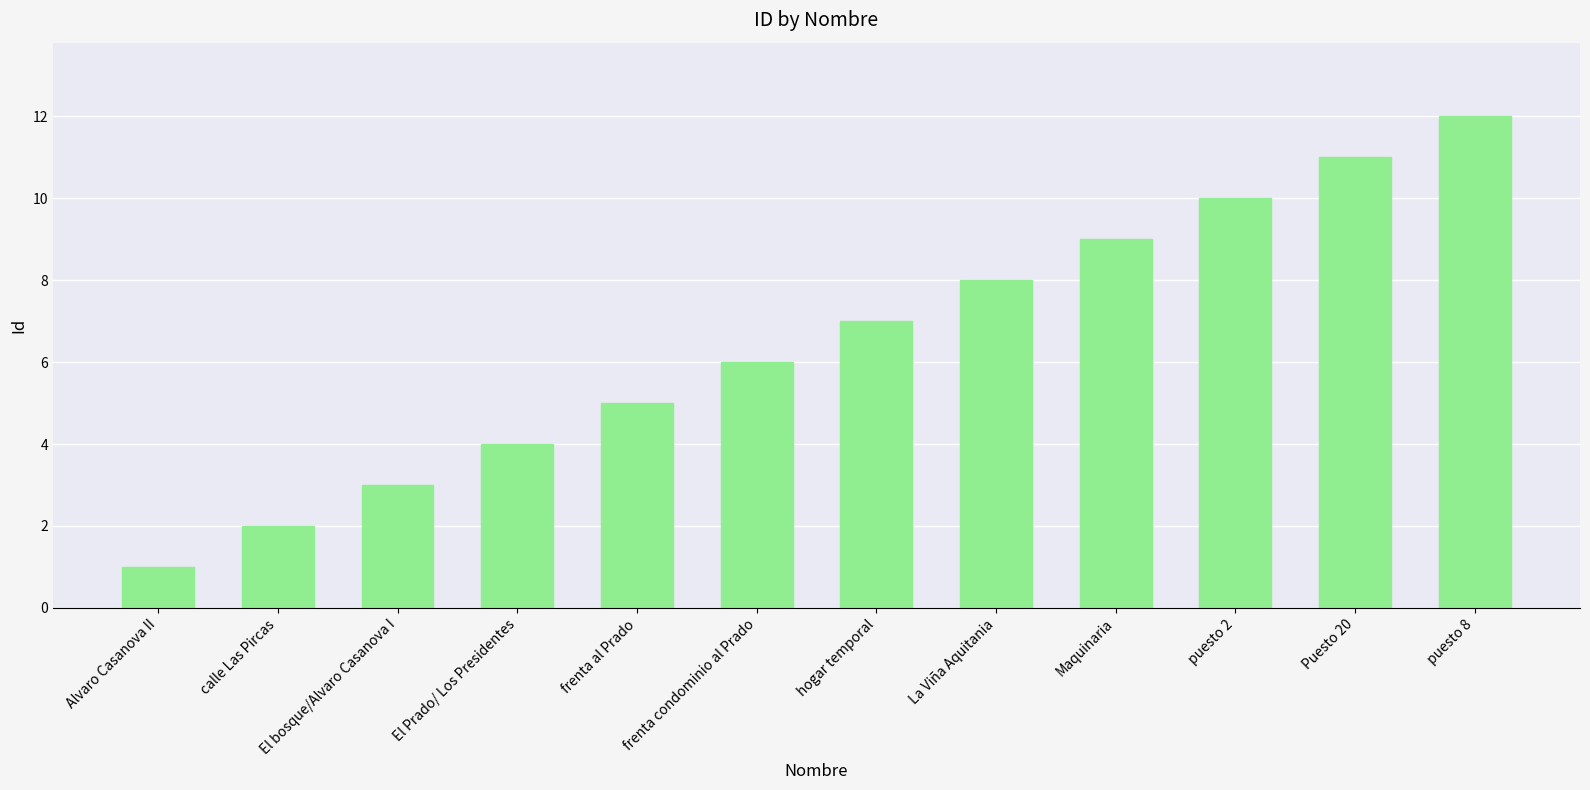

List the labels in order of value, smallest first.

Alvaro Casanova II, calle Las Pircas, El bosque/Alvaro Casanova I, El Prado/ Los Presidentes, frenta al Prado, frenta condominio al Prado, hogar temporal, La Viña Aquitania, Maquinaria, puesto 2, Puesto 20, puesto 8